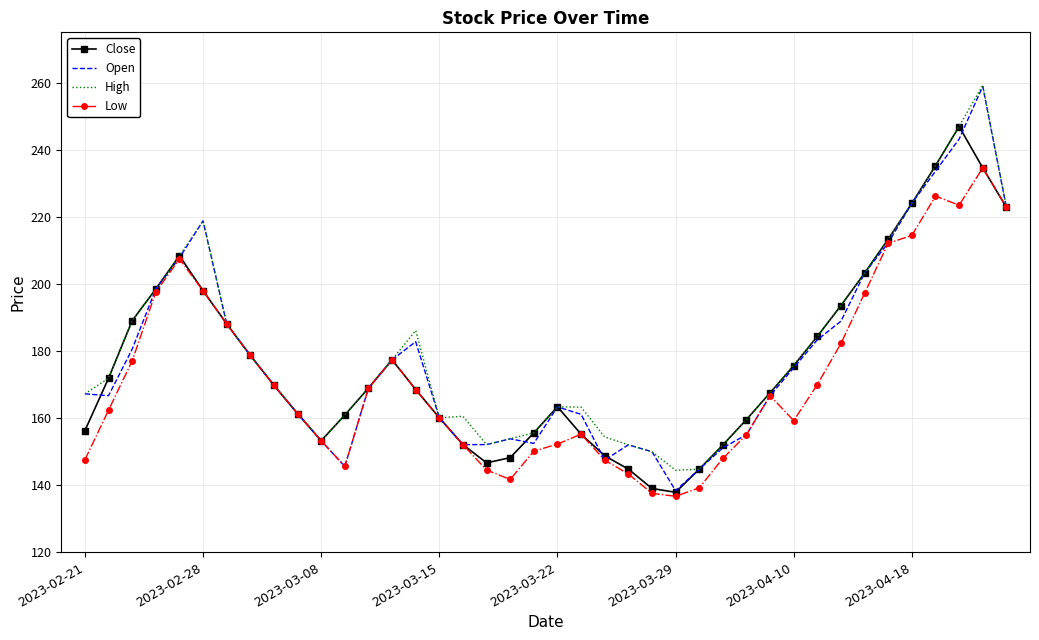

Which series has the widest spread of values?

Open